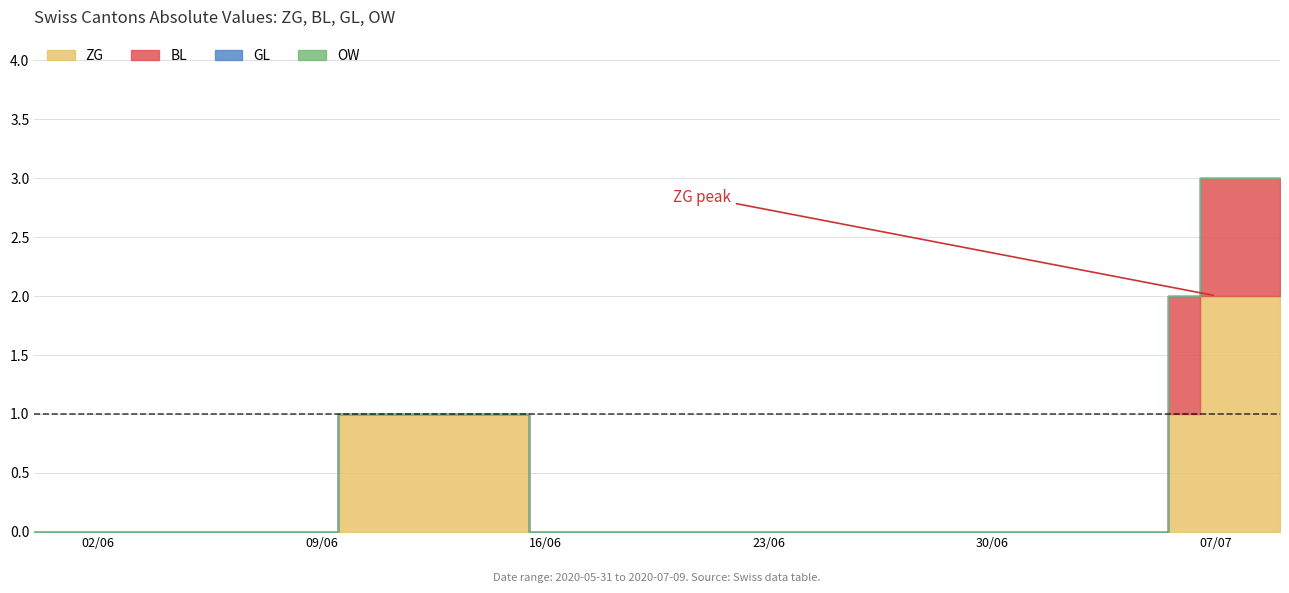

List the series in order of their peak value, lowest first.

GL, OW, BL, ZG